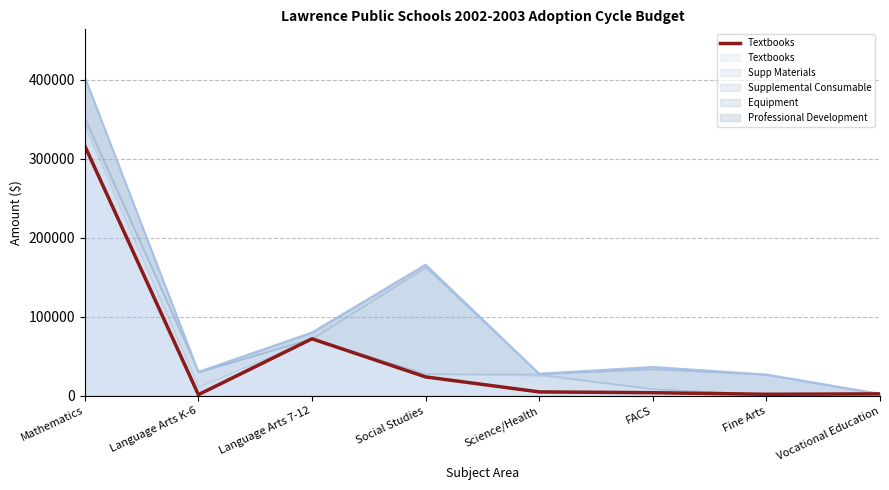

List the labels in order of value, smallest first.

Language Arts K-6, Fine Arts, Vocational Education, FACS, Science/Health, Social Studies, Language Arts 7-12, Mathematics